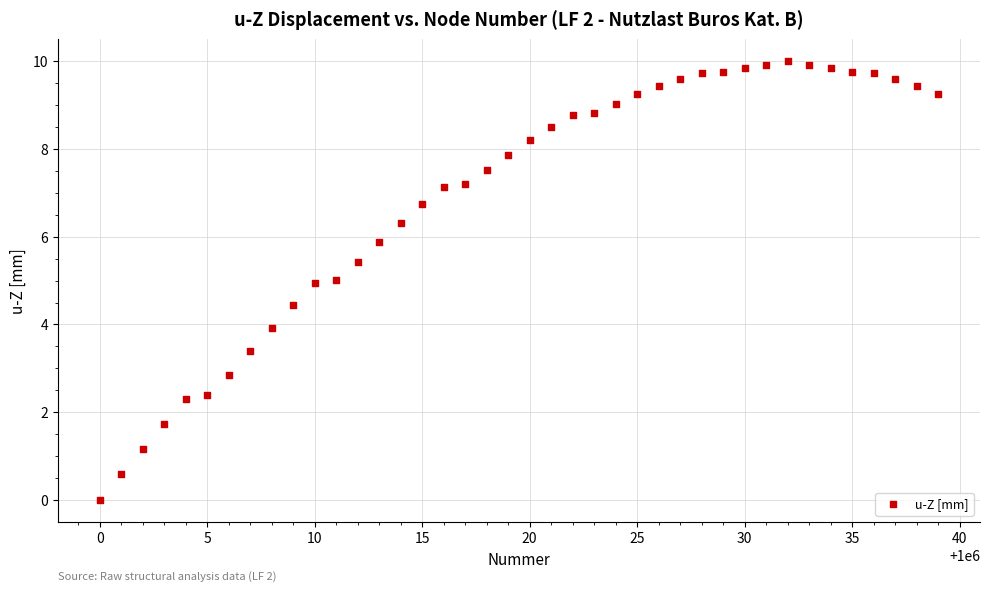

What is the range of Y values (max minus min)?

10.0